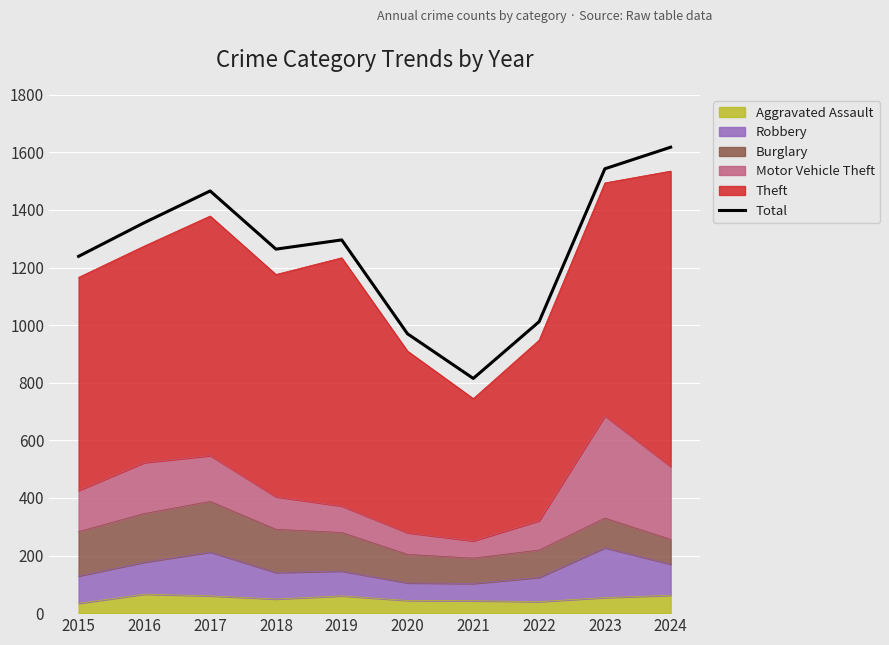

What is the value of the 8th point from the left?

1012